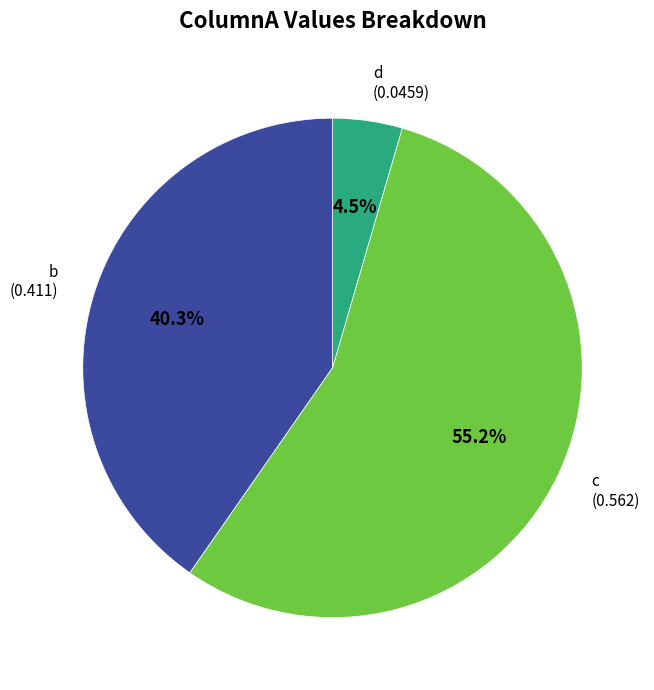

Is there a majority slice in this chart?

Yes